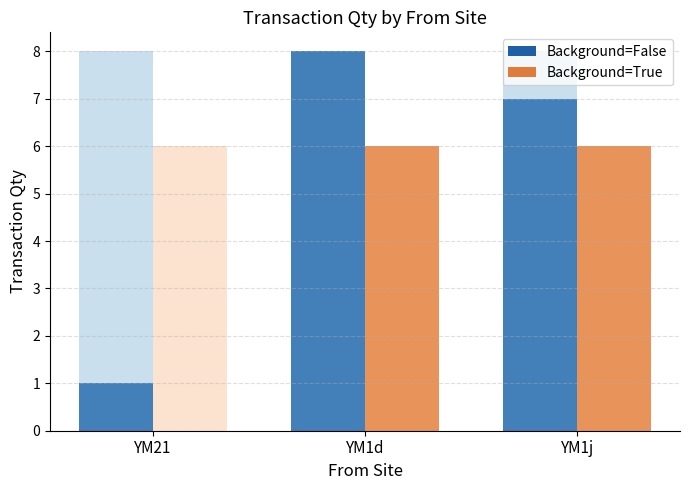

The value of Background=True at YM1j is 3. True or false?

False